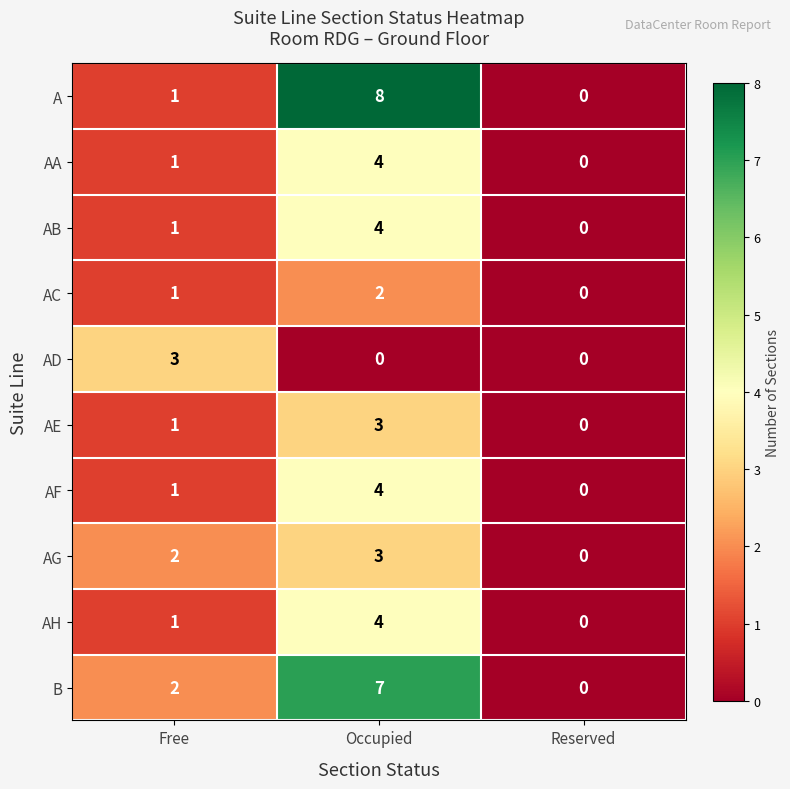

True or false: AE has a value of 0 at Free.

False